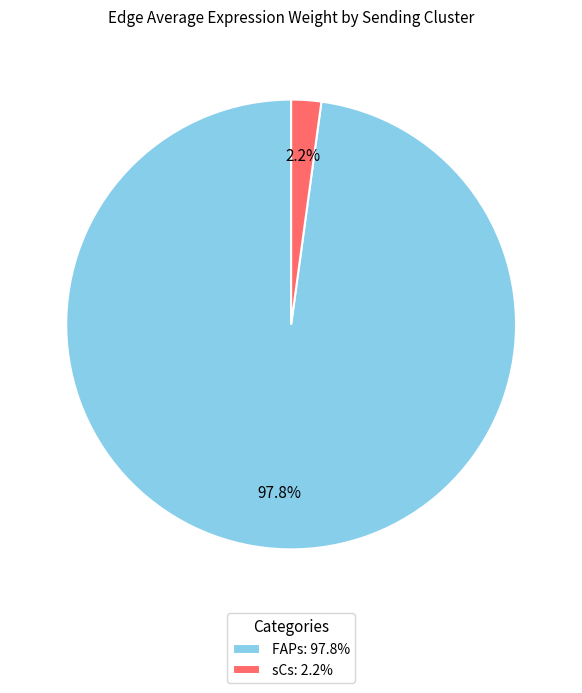

To the nearest percent, what is the average slice percentage?

50%